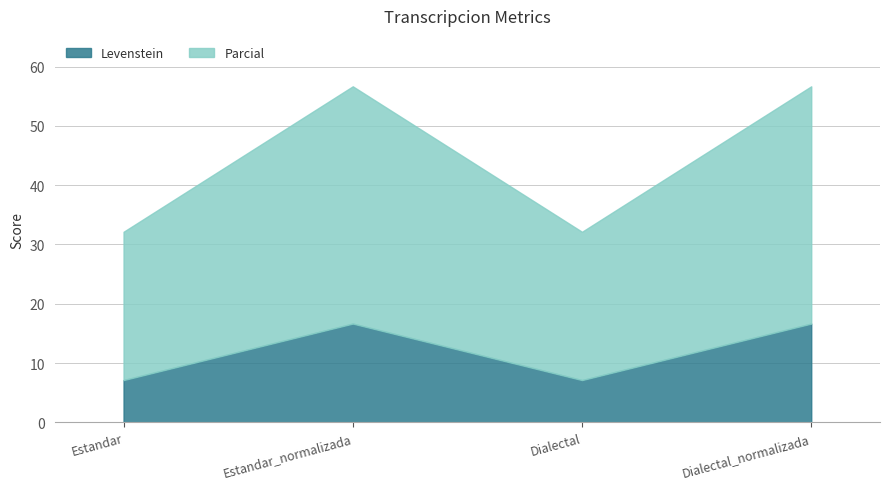

True or false: Parcial and Levenstein cross at least once.

False